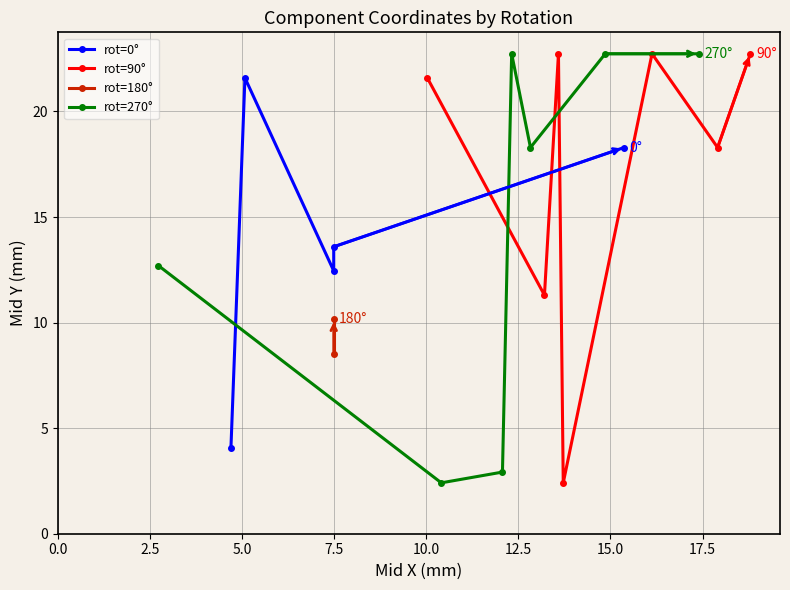

What is the lowest value of the rot=90° series?

2.4